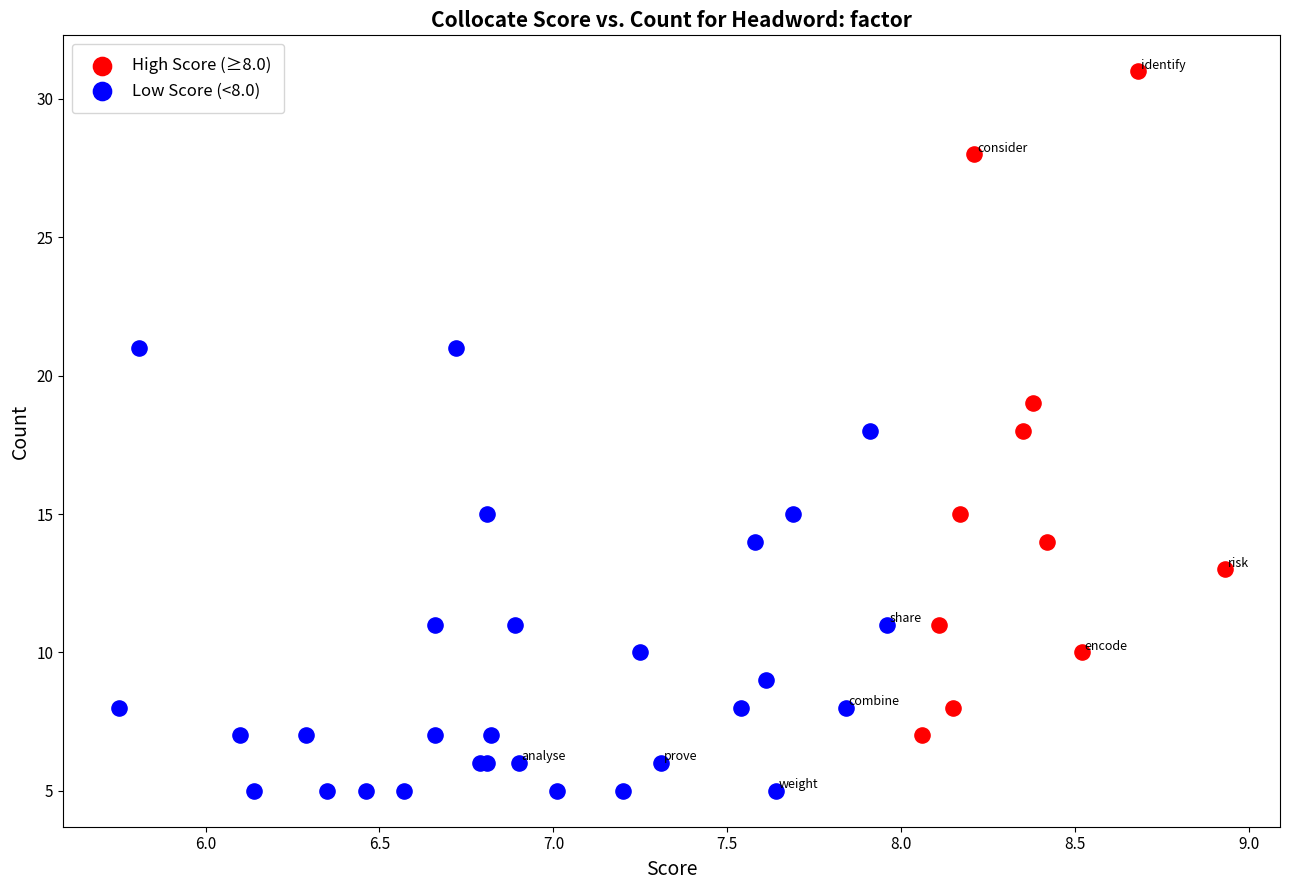

Which series has the largest Y range (max minus min)?

High Score (≥8.0)